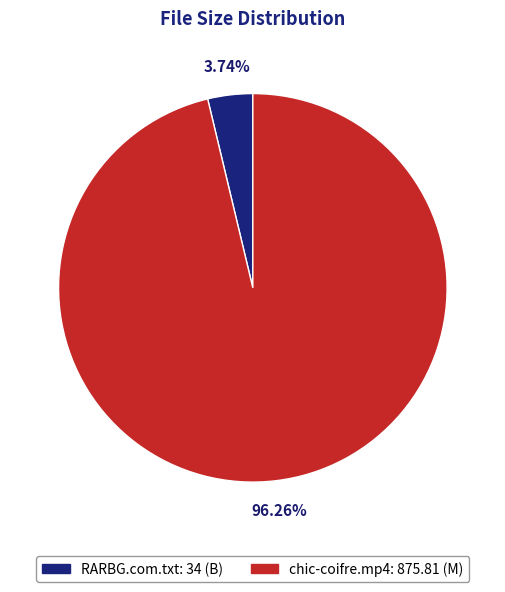

Is it true that RARBG.com.txt is 4% of the pie?

True